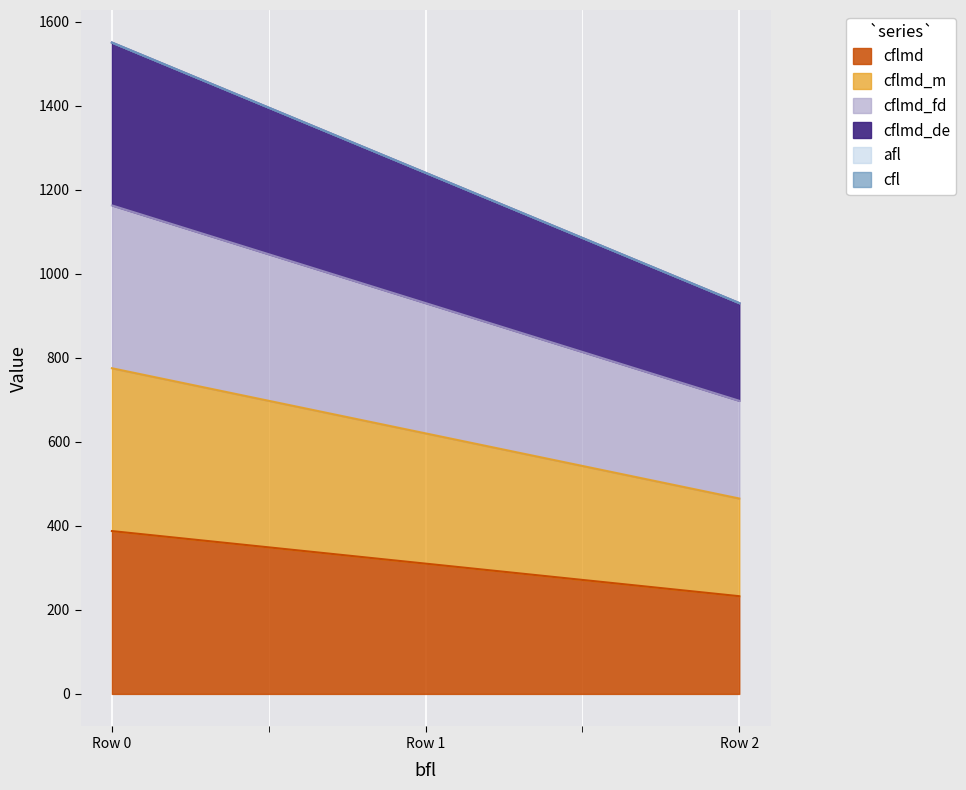

Rank the series by their maximum value, from lowest to highest.

cflmd, cflmd_m, cflmd_fd, cflmd_de